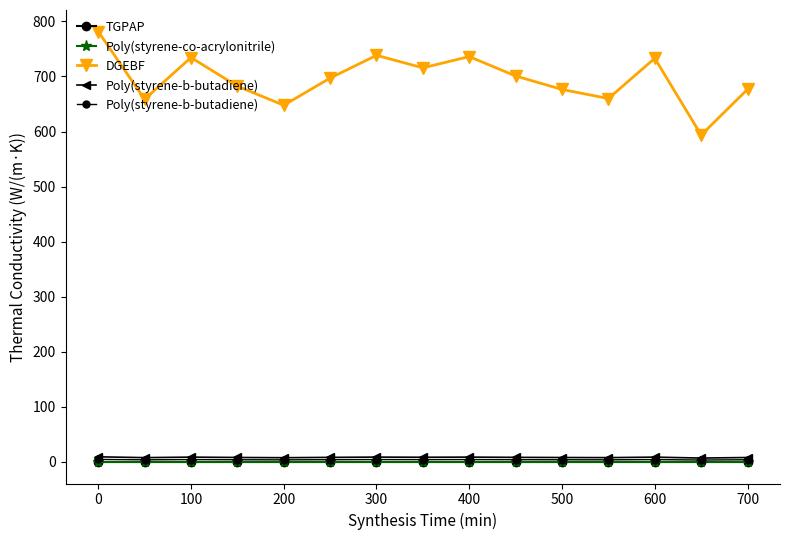

What is the difference between the maximum and minimum values in the DGEBF series?

188.0